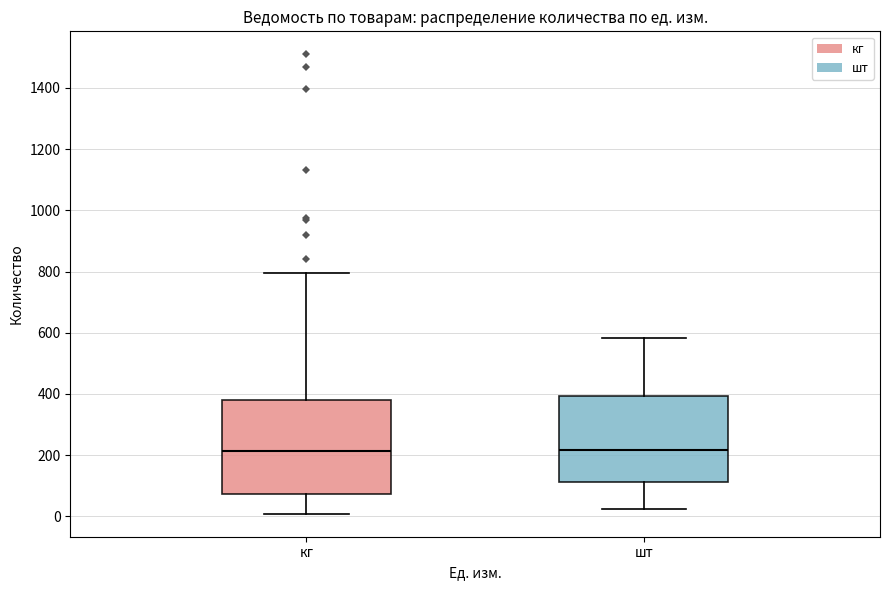

Comparing the boxes themselves (not the whiskers), which one is the tallest?

кг